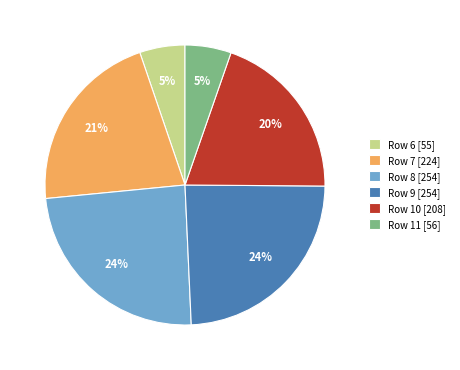

What percentage is the Row 6 slice, to the nearest percent?

5%